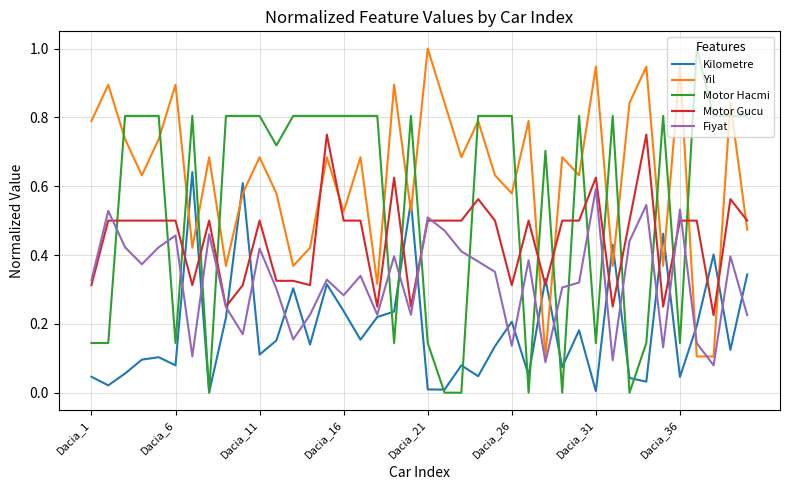

What is the maximum value for Yil?

1.0